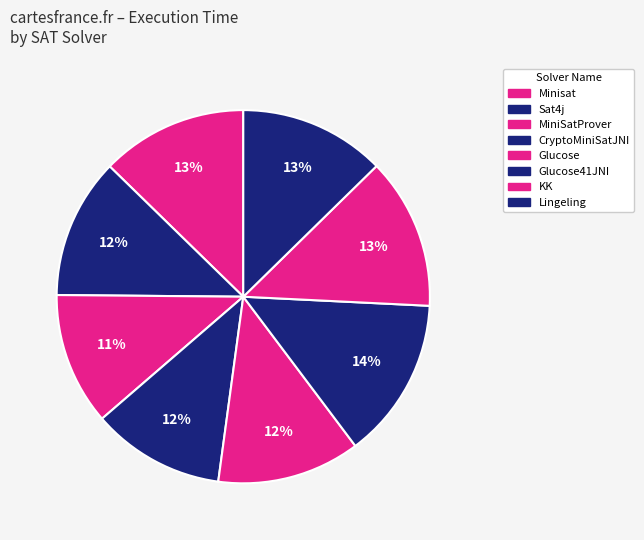

Which slice is the smallest?

MiniSatProver